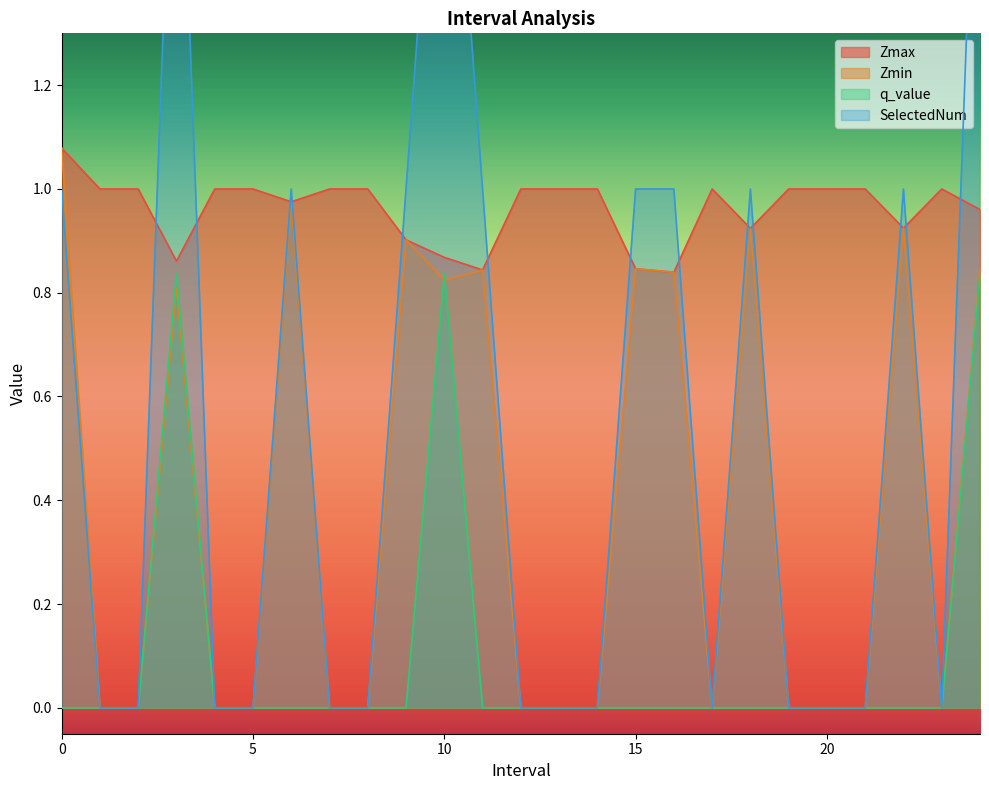

What is the label of the 15th point from the right?

10.0